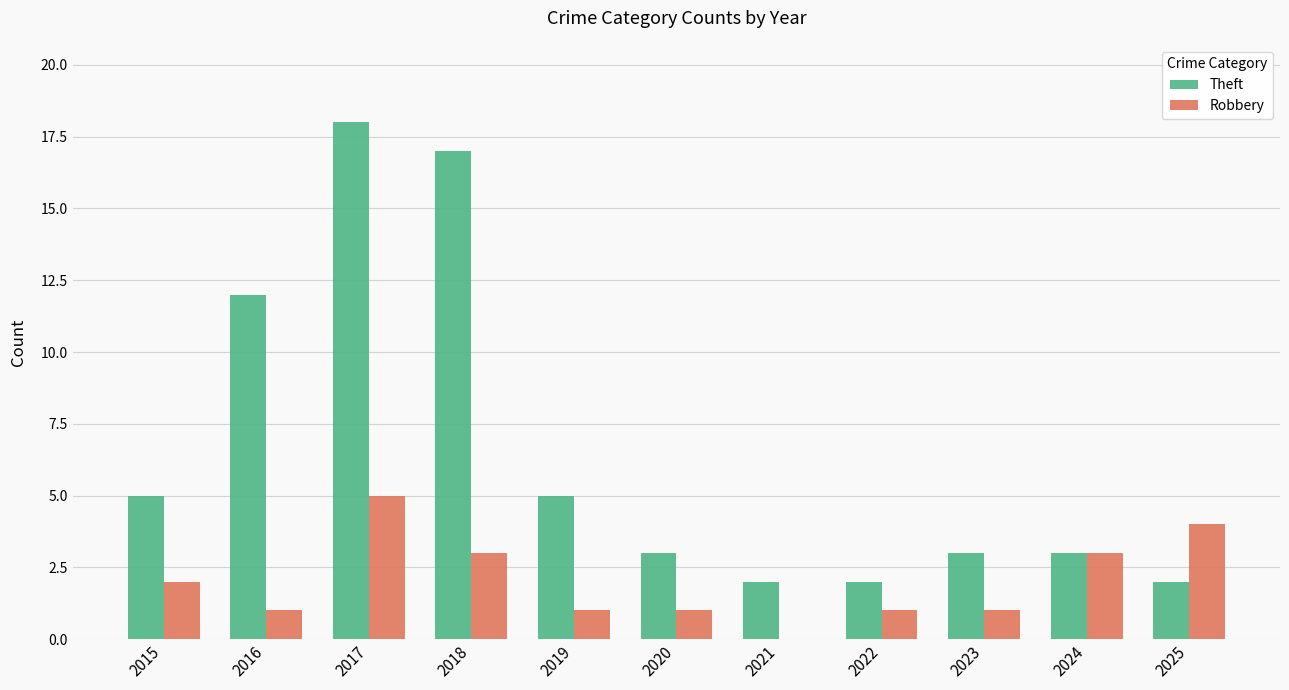

Are the bars grouped side by side (vs. stacked)?

Yes